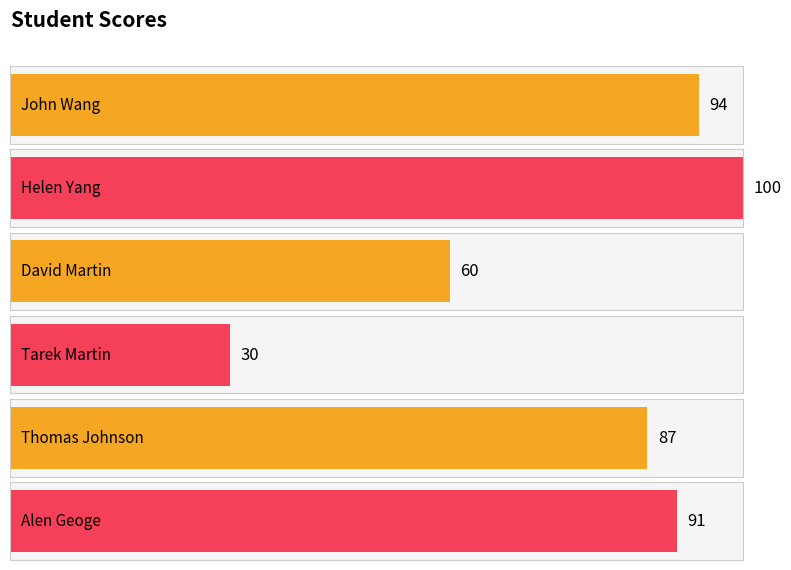

What is the difference between the values at Martin and Geoge?

61